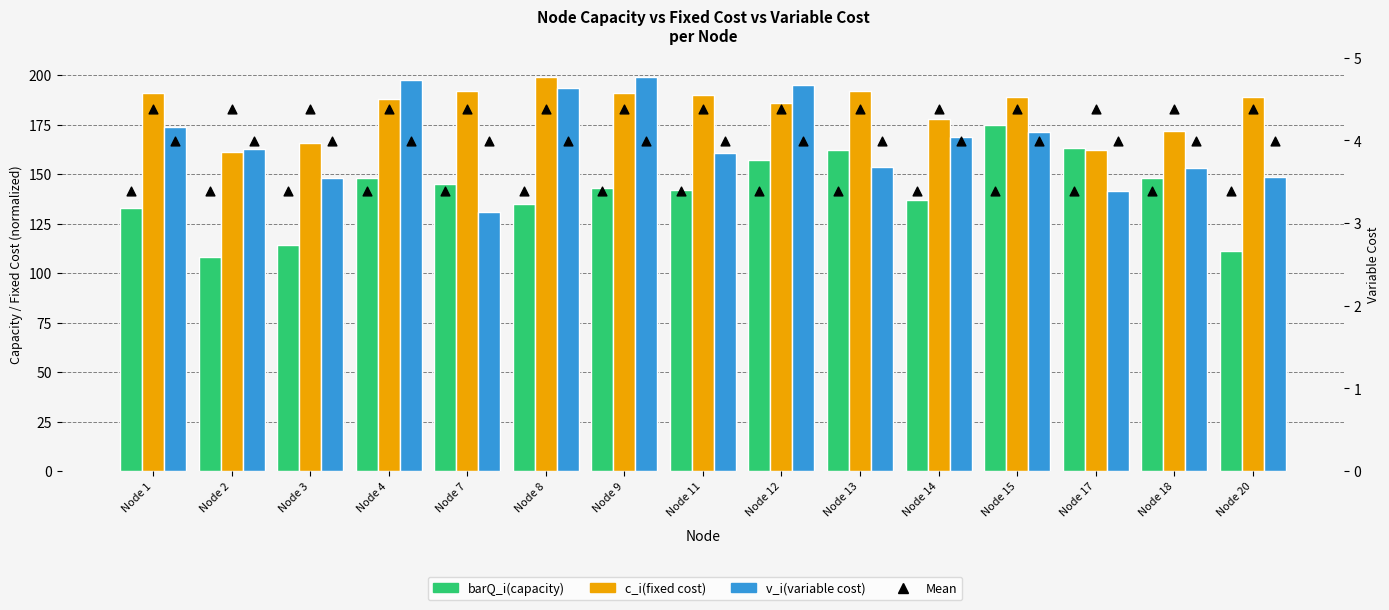

Which series contains the highest Y value?

c_i(fixed cost)